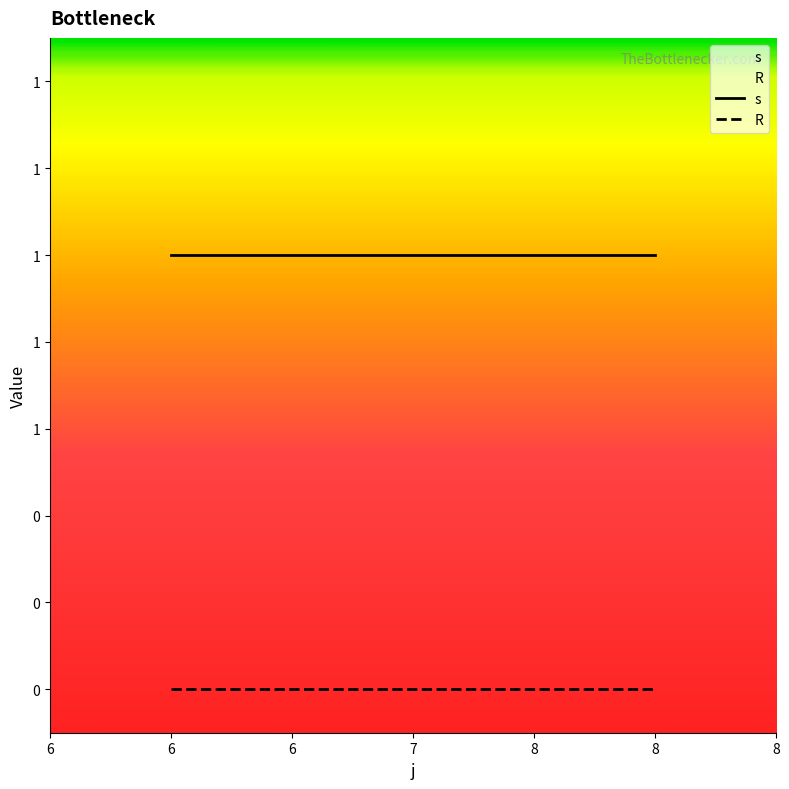

The R series shows 0 at 6. True or false?

True